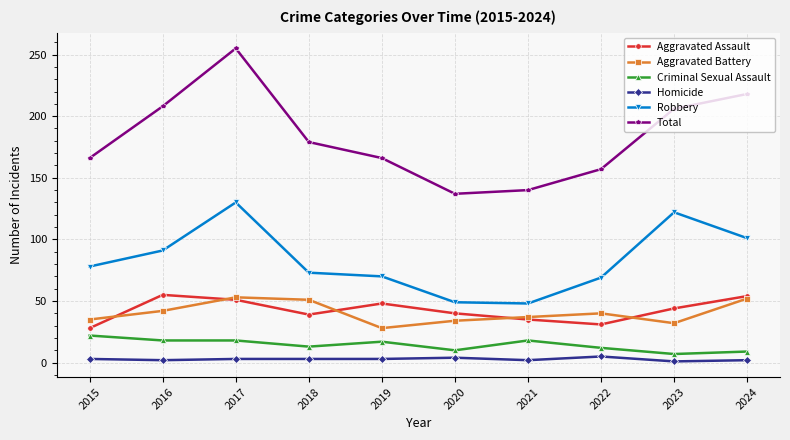

Which series has the largest total across all categories?

Total